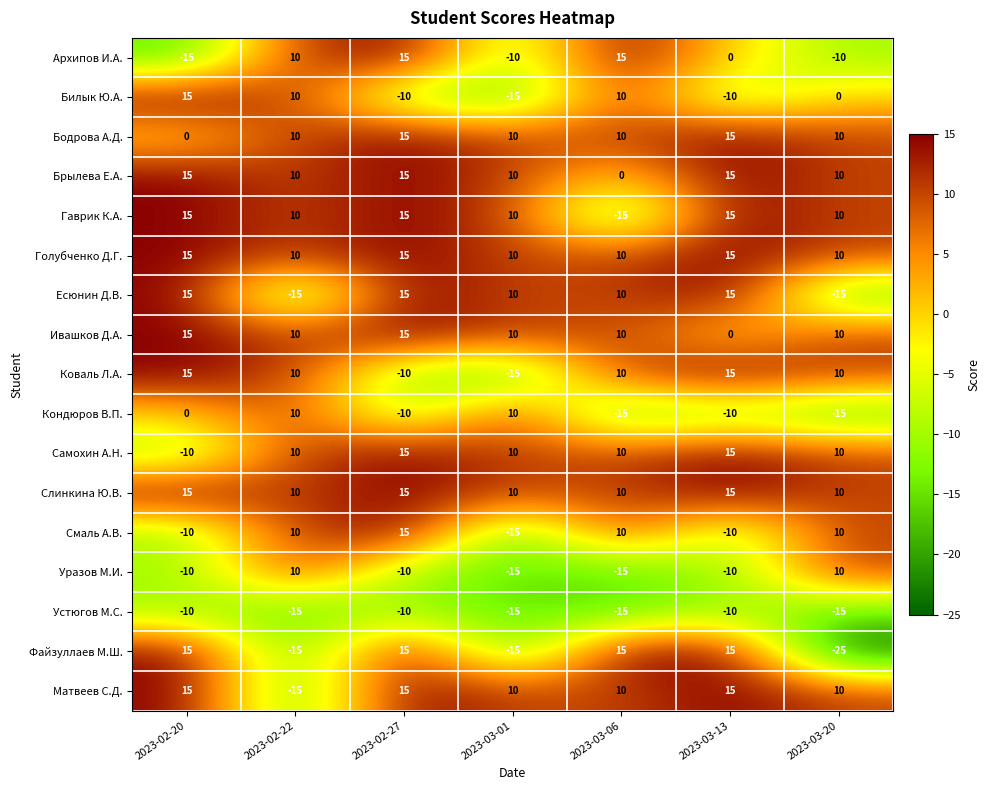

At how many categories does at least one series exceed 6?

7